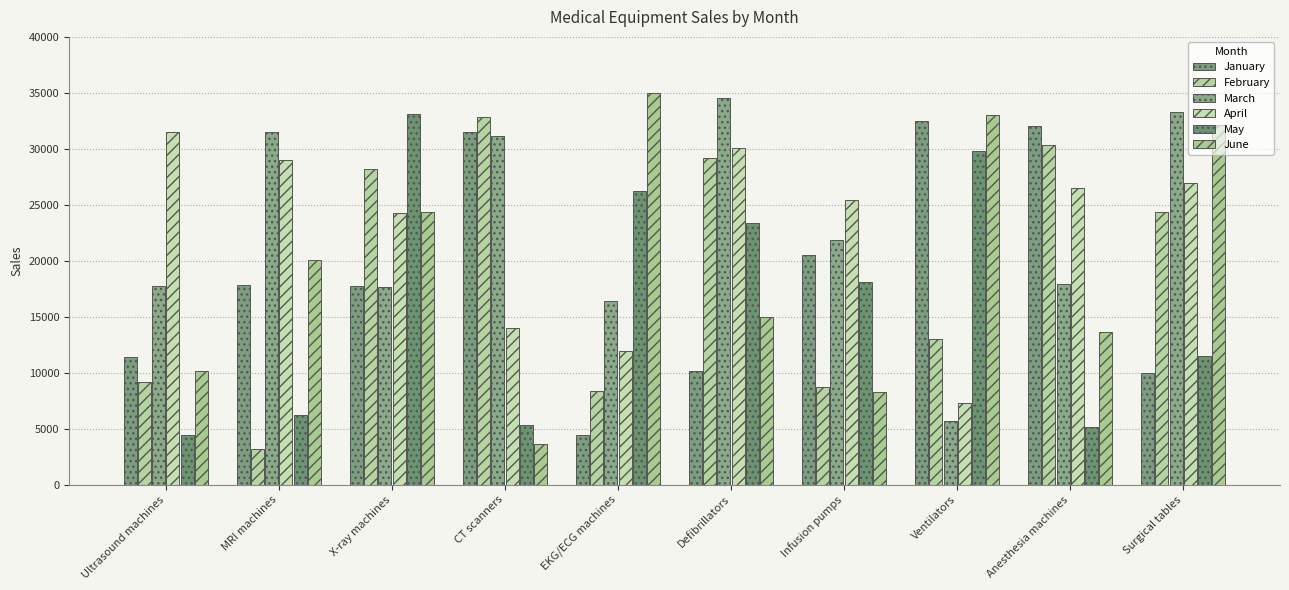

How many values in the January series are below 17840?

5